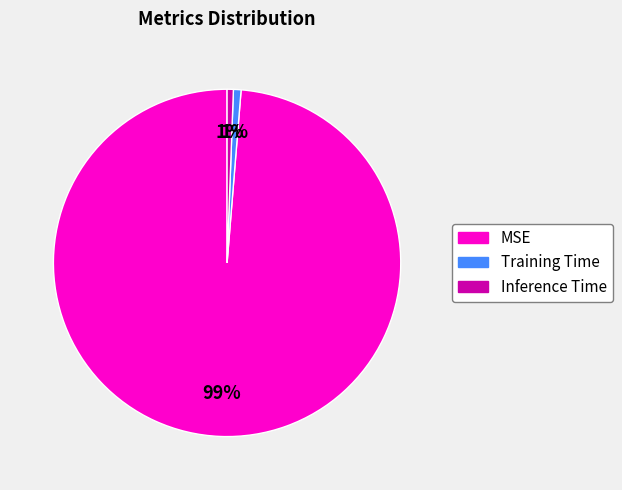

Is the sum of Training Time and MSE greater than half?

Yes